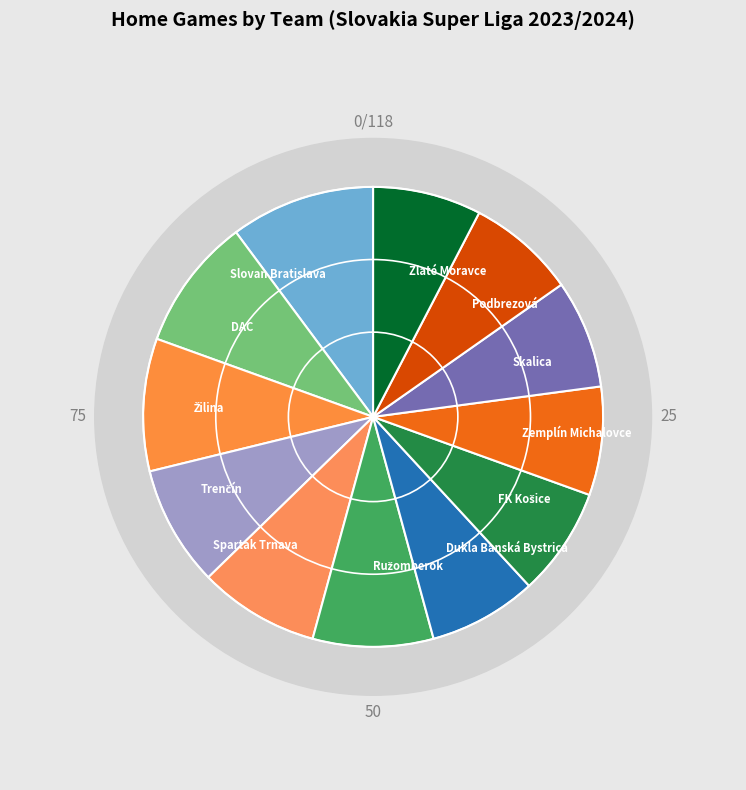

To the nearest percent, what is the combined percentage of Podbrezová and Spartak Trnava?

16%